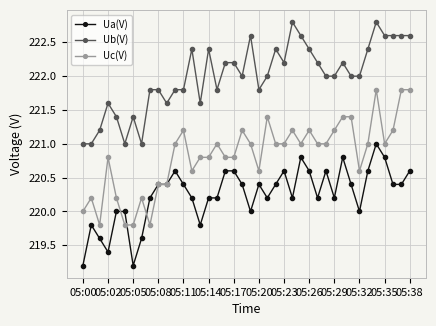

Which series has the largest total across all categories?

Ub(V)